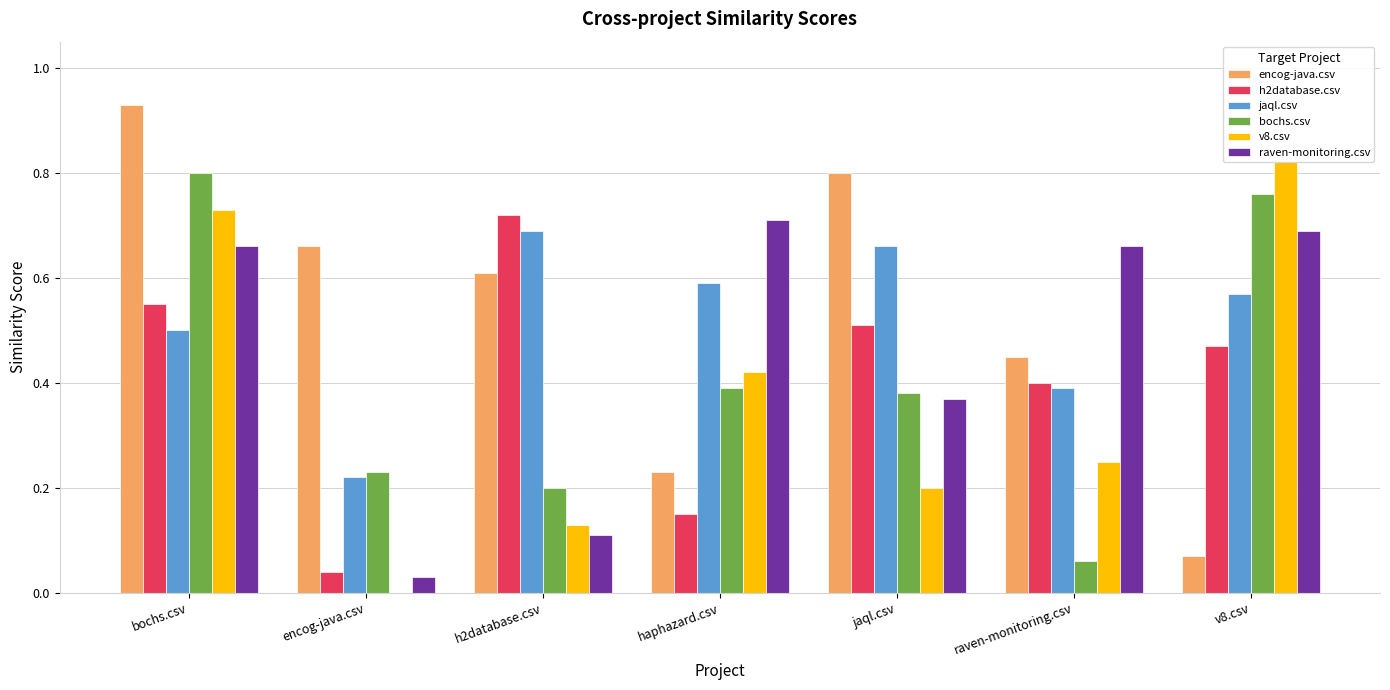

Between bochs.csv and encog-java.csv, which series saw the biggest shift?

v8.csv